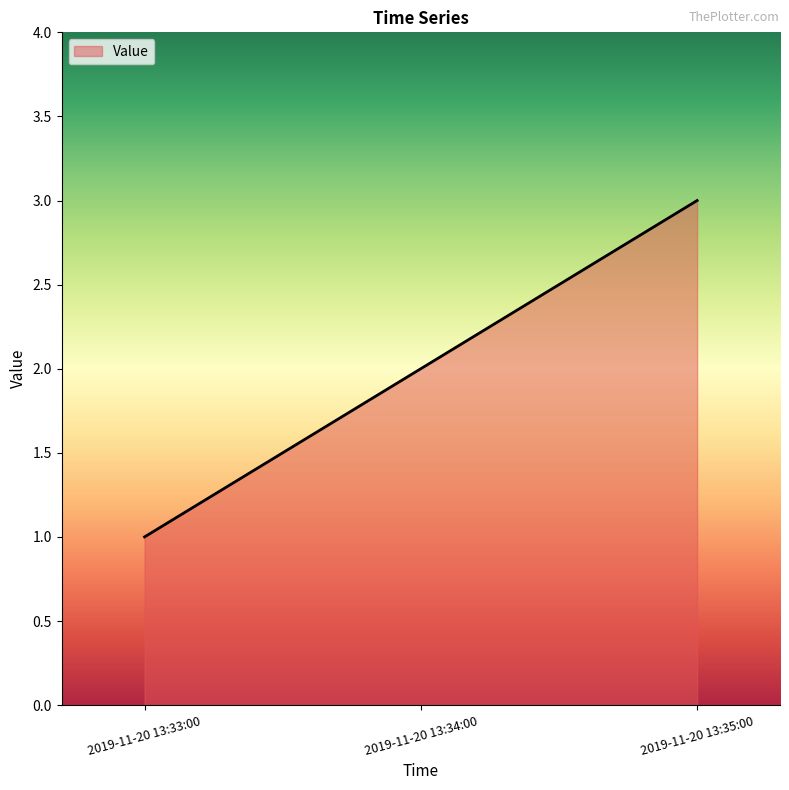

What is the difference between the maximum and minimum values?

2